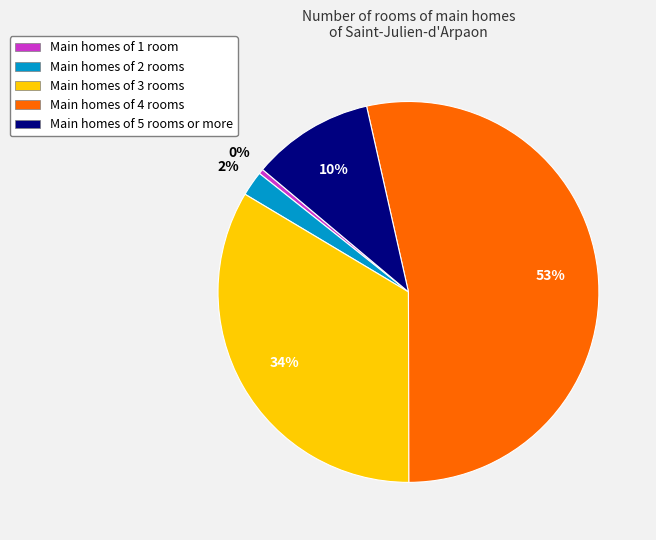

Is there any slice that represents more than half of the pie?

Yes